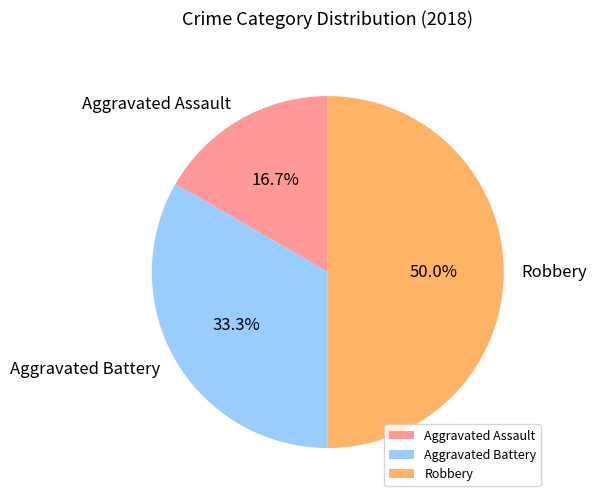

True or false: Robbery accounts for 44% of the total.

False